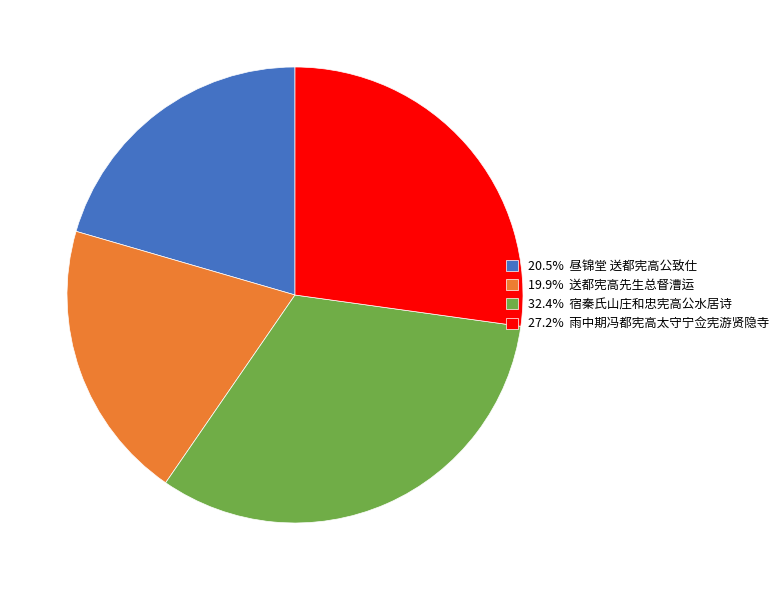

What is the ratio of the value at 20.5% 昼锦堂 送都宪高公致仕 to the value at 27.2% 雨中期冯都宪高太守宁佥宪游贤隐寺?

0.8